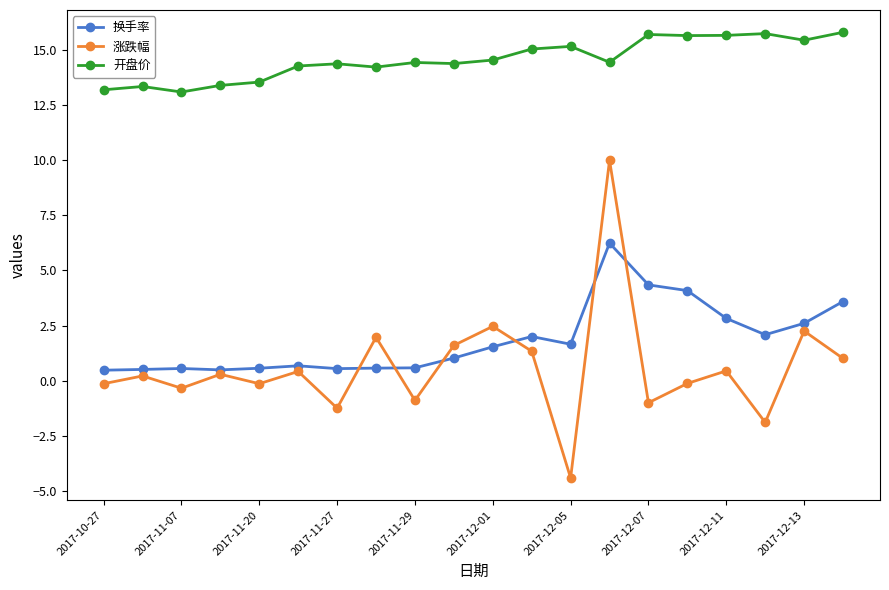

What is the value of the 开盘价 point at the 1st from the left?

13.2